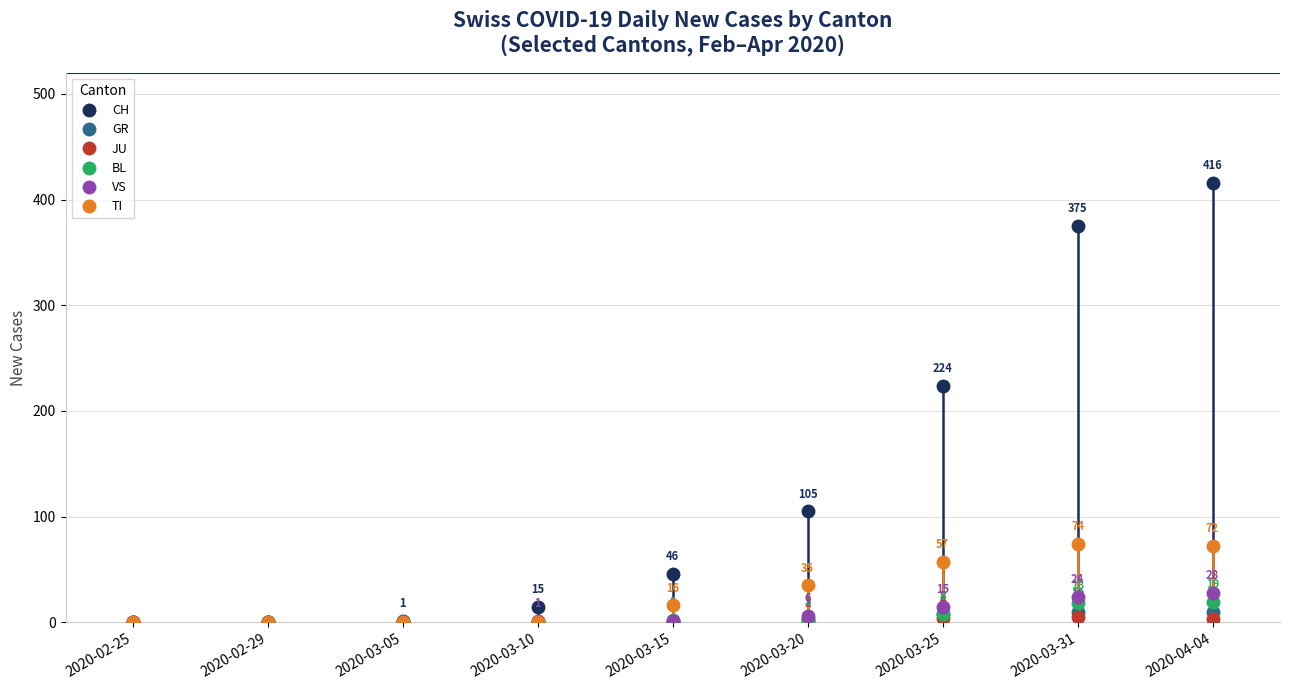

What is the difference between the maximum and minimum values in the CH series?

416